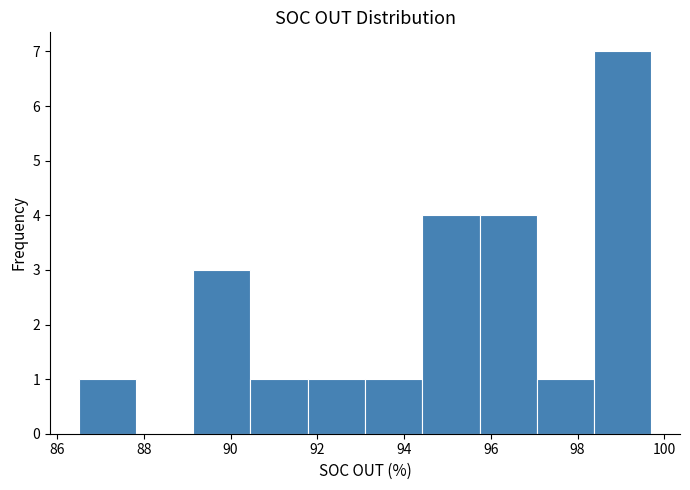

Reading left to right, transcribe this chart: for each bar, give the range it covers on the x-axis and its height. Neither the bar edges nor the heights are printed on the chart, so give them approximately, as read against the axes.

86.50 to 87.82: 1
87.82 to 89.14: 0
89.14 to 90.46: 3
90.46 to 91.78: 1
91.78 to 93.10: 1
93.10 to 94.42: 1
94.42 to 95.74: 4
95.74 to 97.06: 4
97.06 to 98.38: 1
98.38 to 99.70: 7